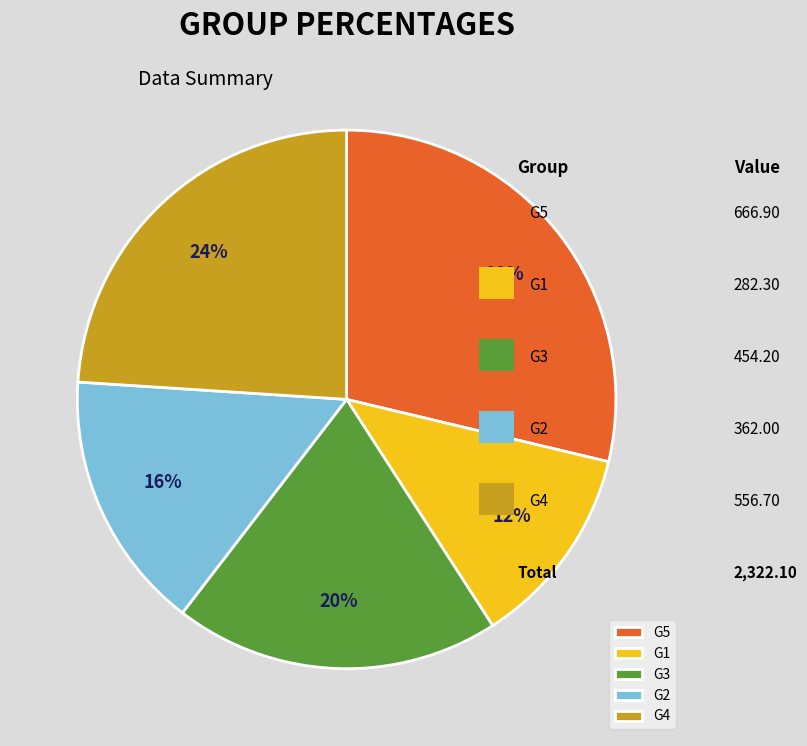

Which has a higher value, G4 or G2?

G4